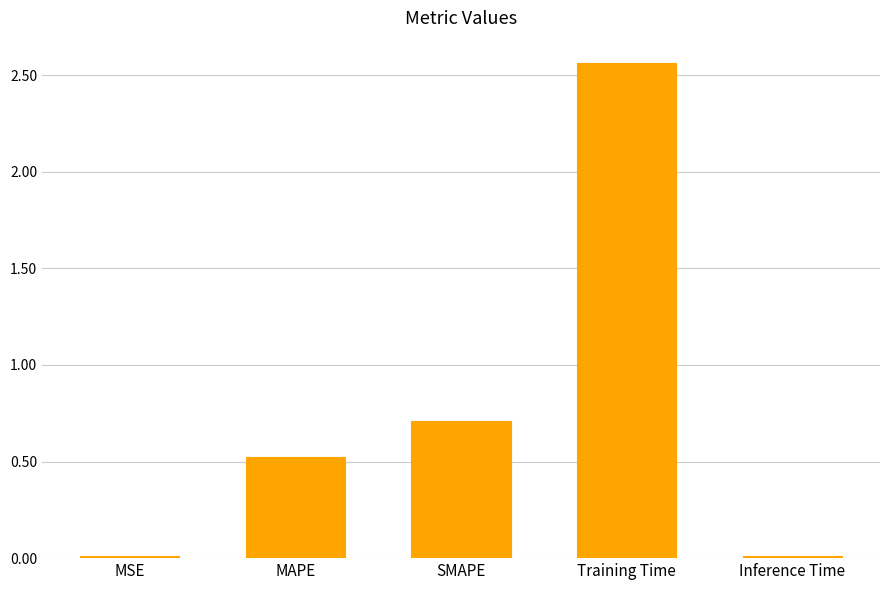

Which category has the highest value across all series?

Training Time